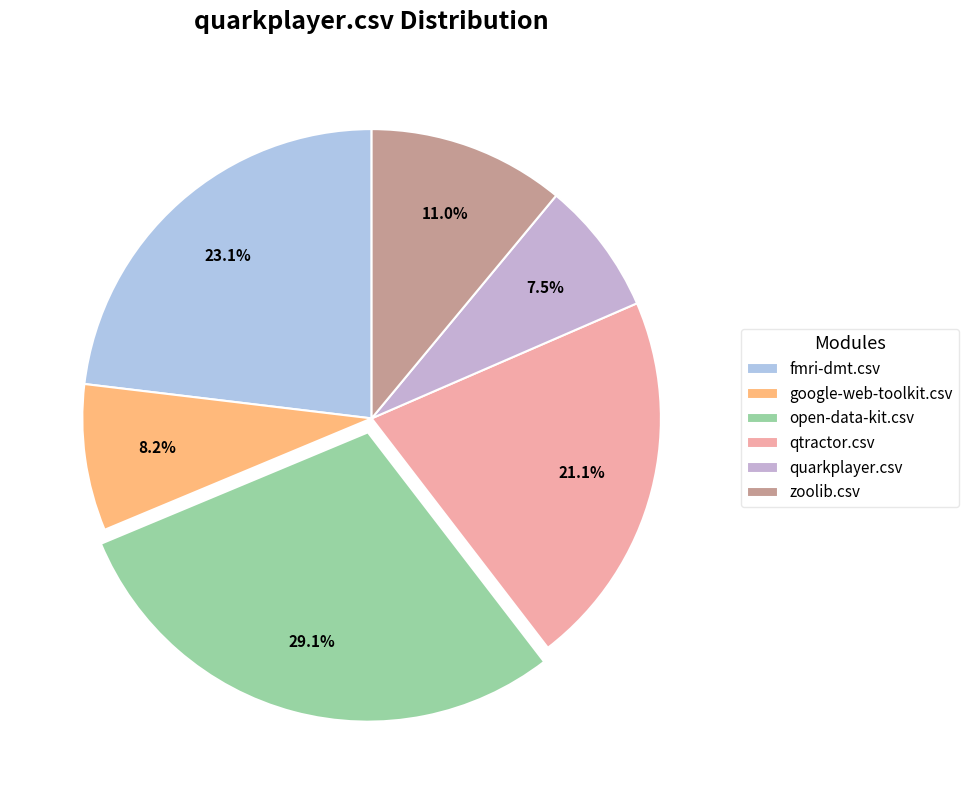

How much of the chart is everything except quarkplayer.csv?

92.5%